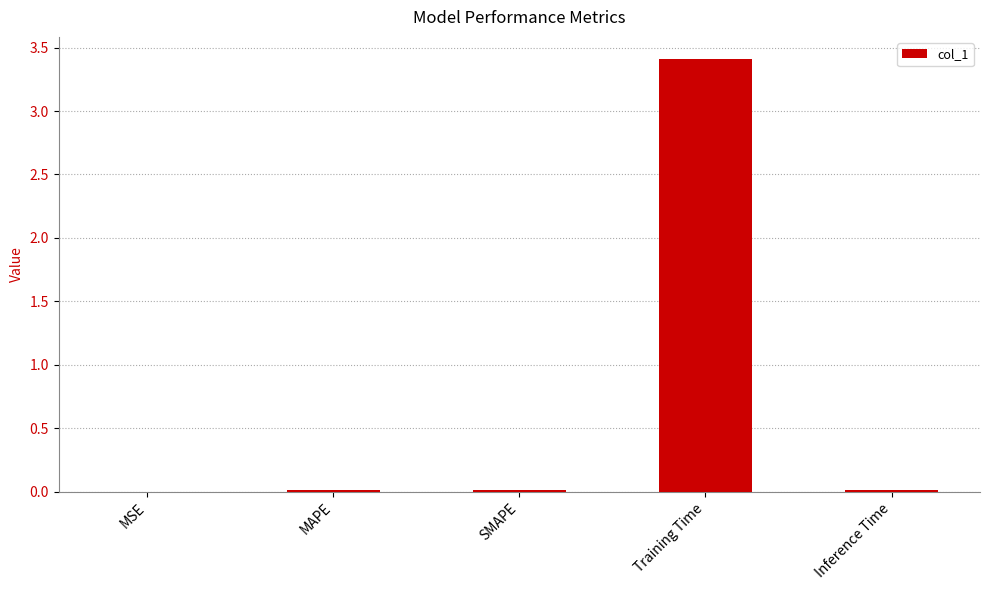

What is the greatest value displayed?

3.4